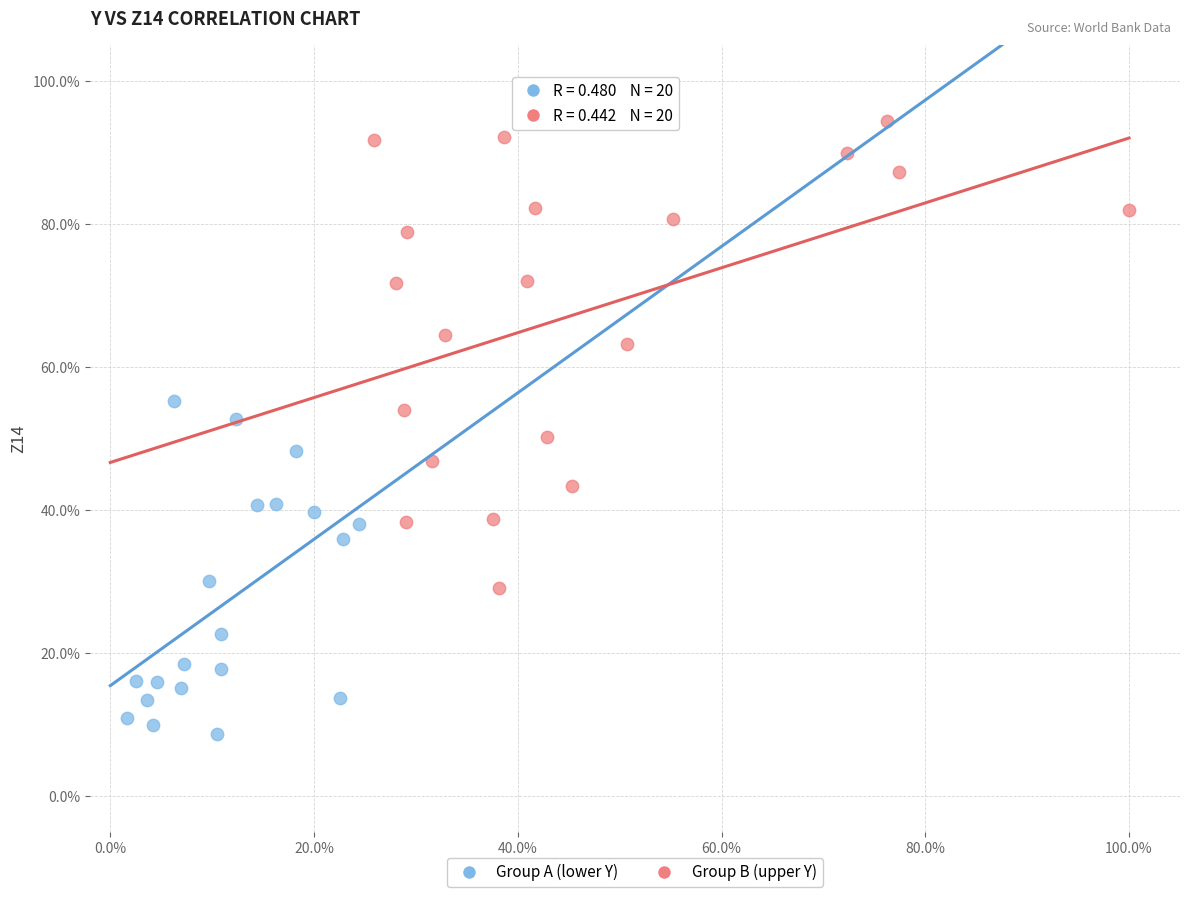

Which series reaches the minimum Y coordinate?

Group A (lower Y)